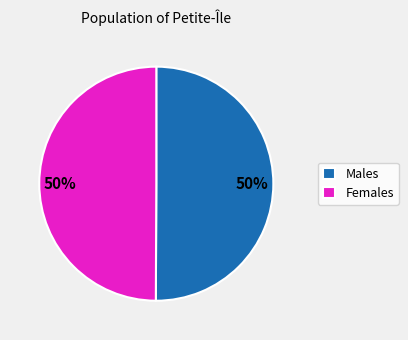

Count the number of slices in the pie.

2